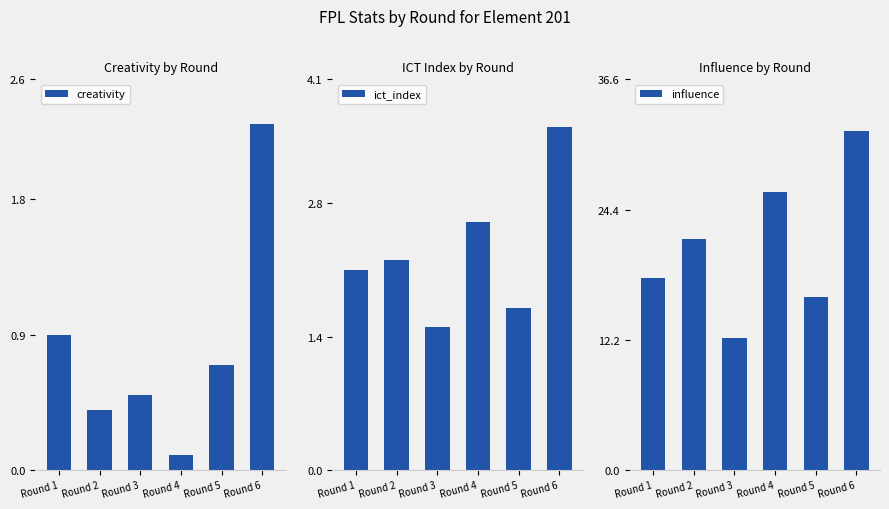

Is it true that influence equals 12.4 at Round 3?

True